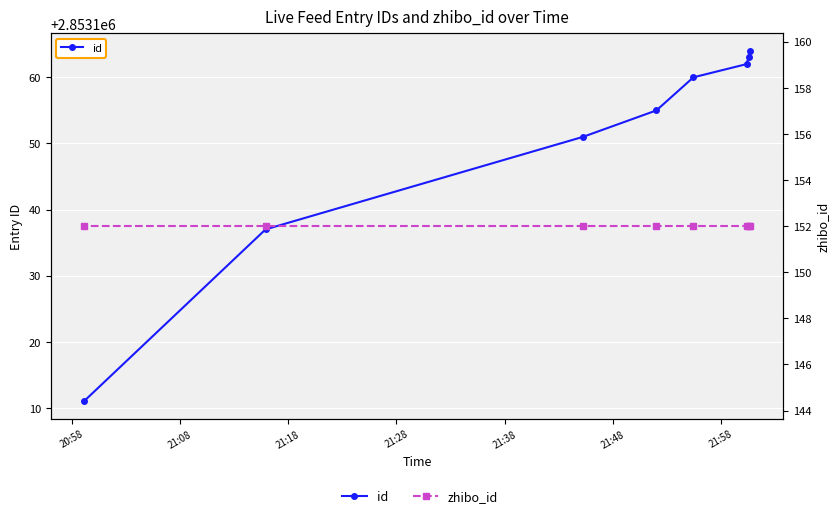

True or false: zhibo_id and id cross at least once.

False